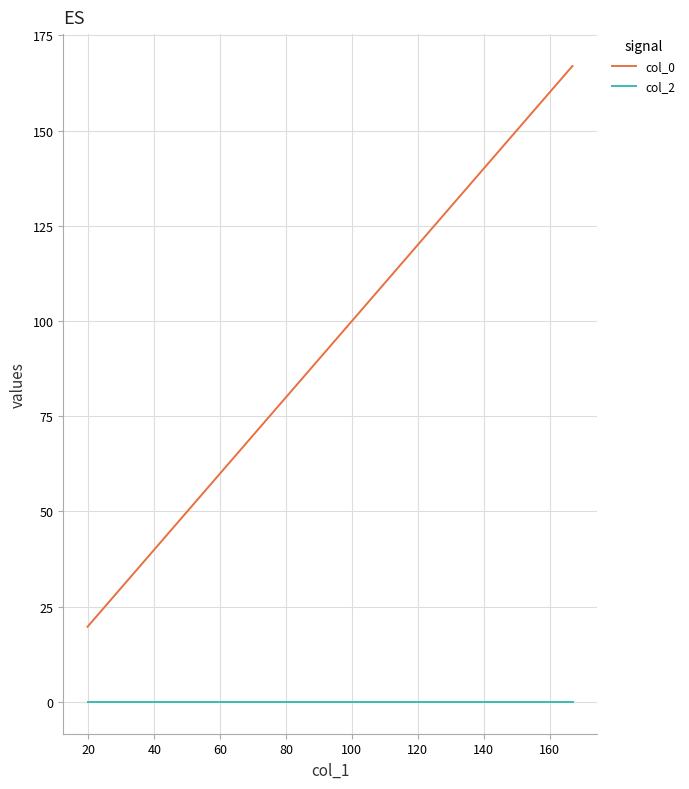

Which category has the highest value in the col_2 series?

160